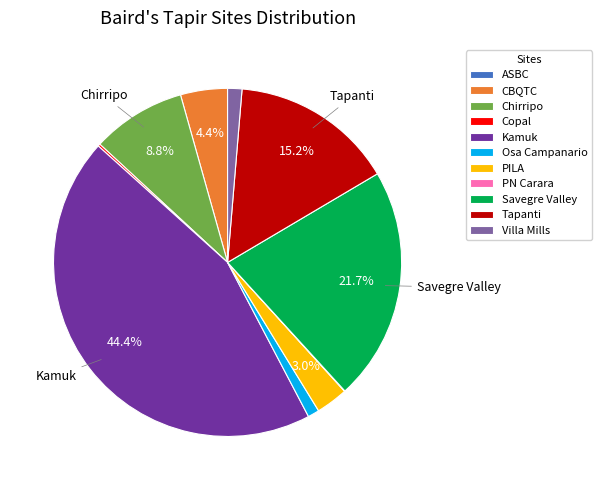

Approximately how many times larger is the value at Tapanti compared to Savegre Valley?

0.7